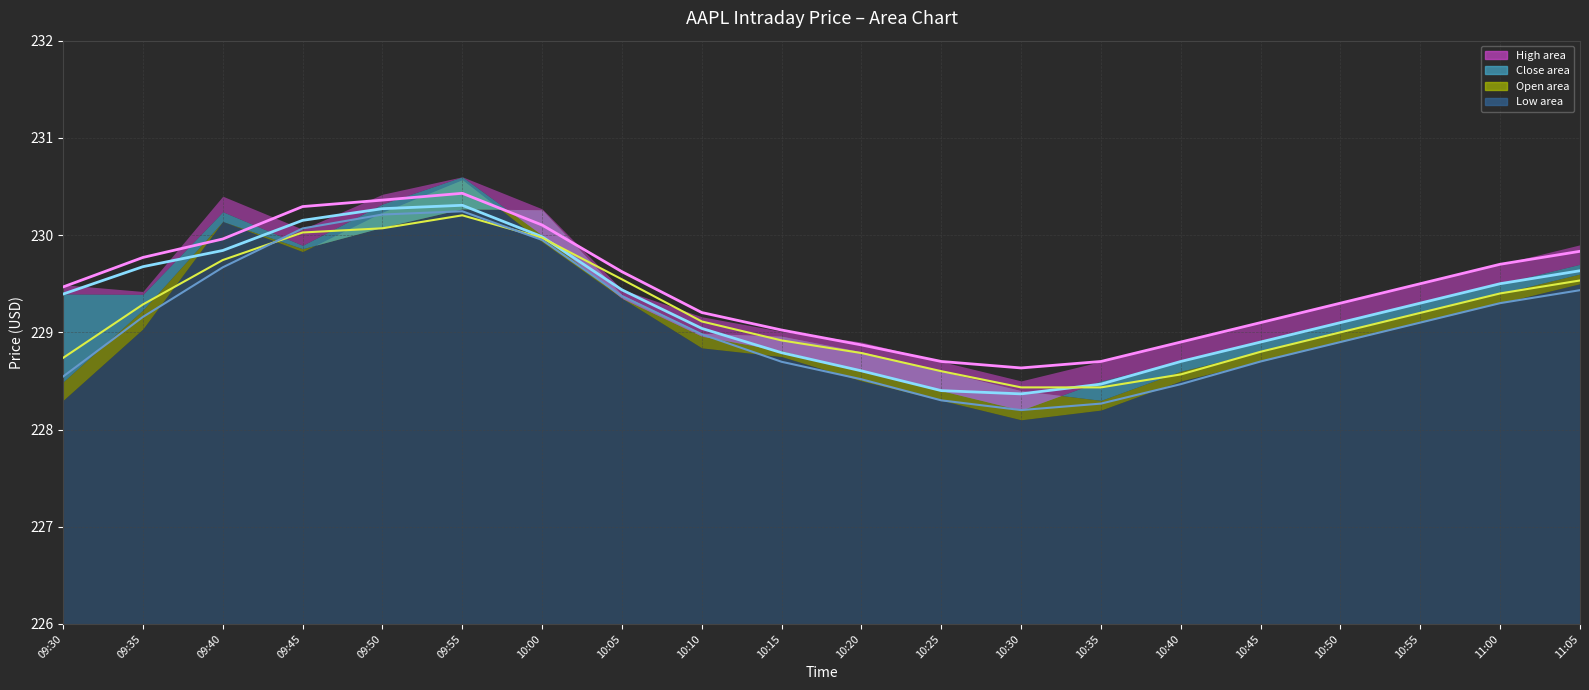

True or false: High (avg) and Close (avg) intersect in this chart.

False